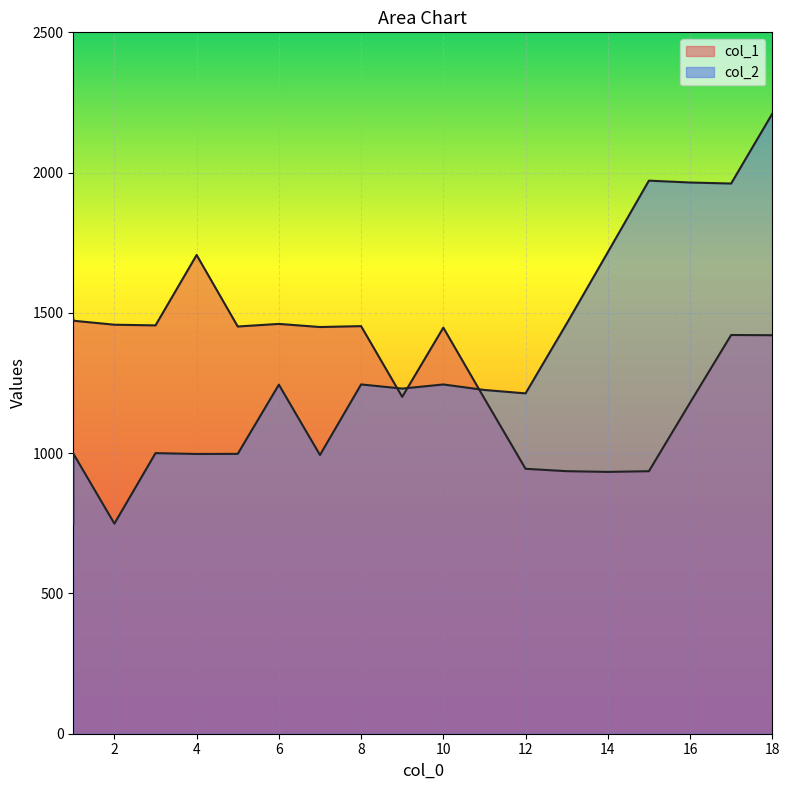

What is the minimum value shown in the chart?

747.0